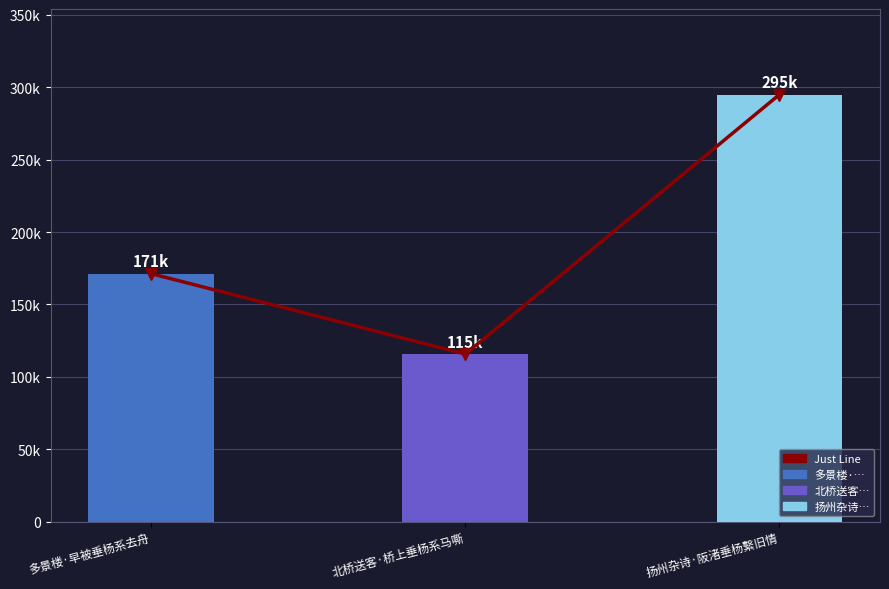

Are the bars horizontal?

No